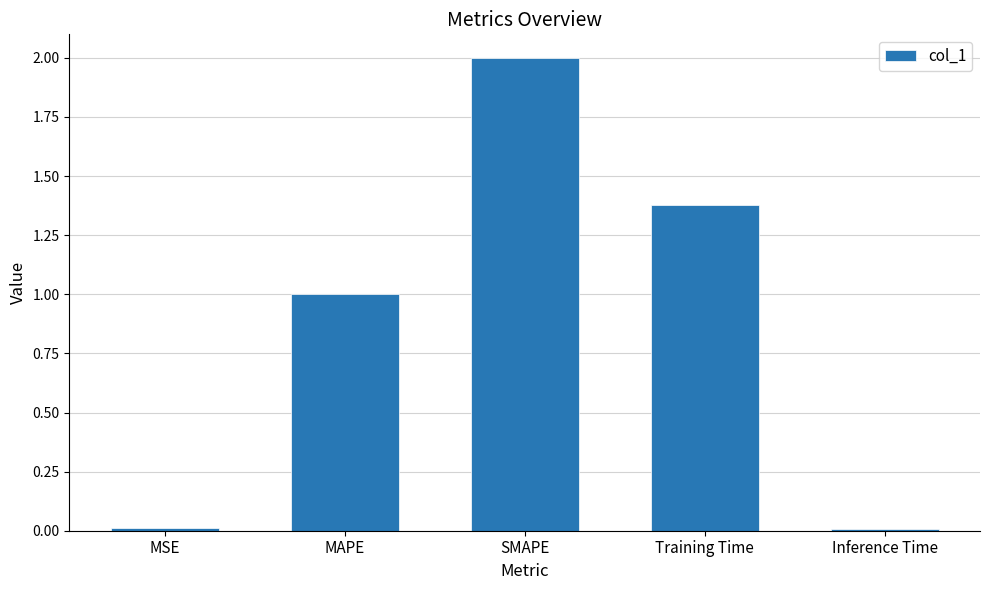

What is the change in value from SMAPE to Training Time?

-0.6